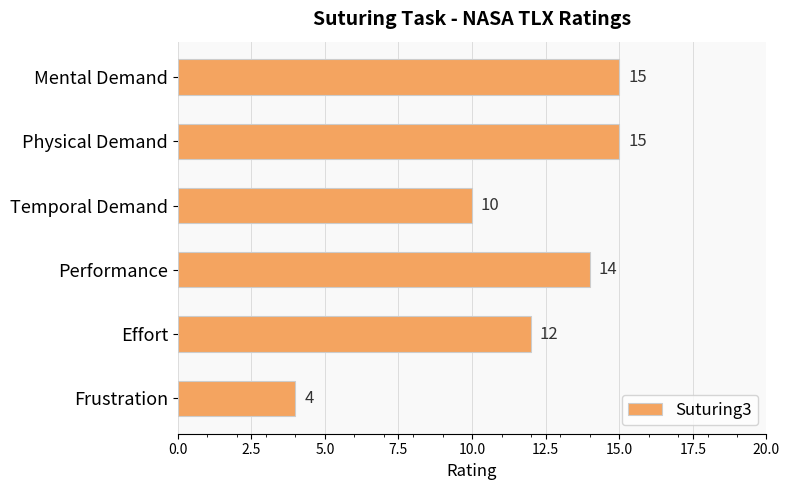

What position from the top is Frustration?

6